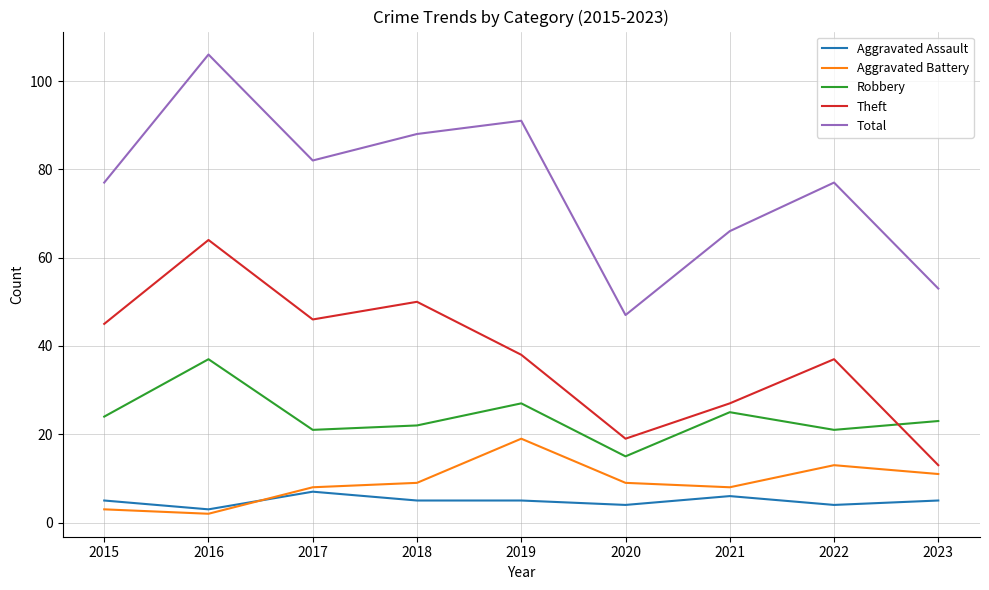

What is the sum of all Robbery values?

215